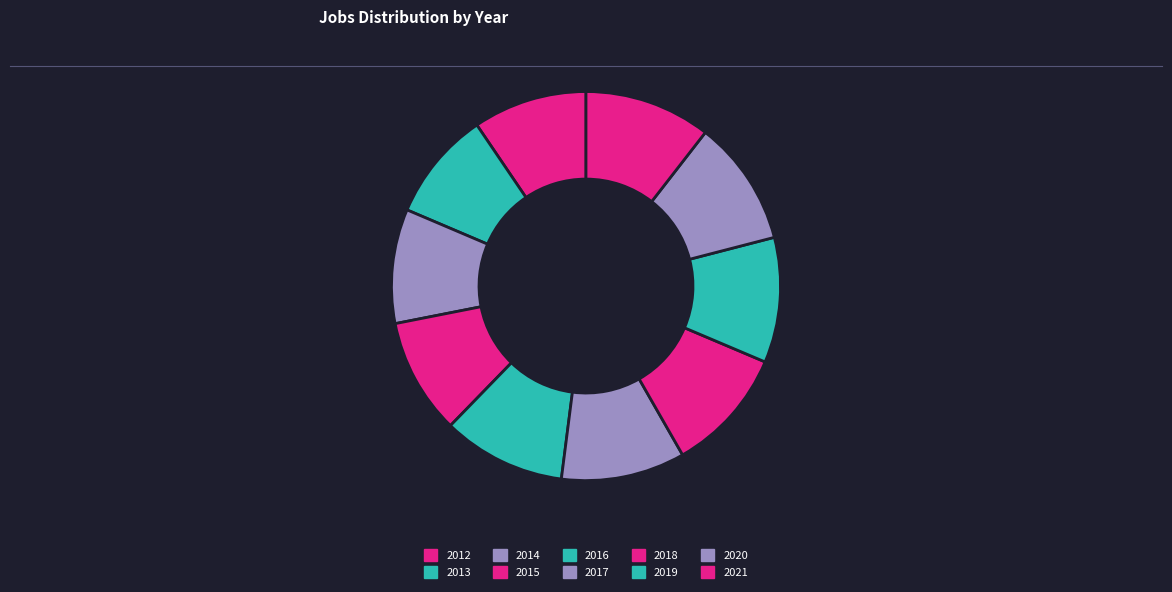

Count the number of slices in the pie.

10